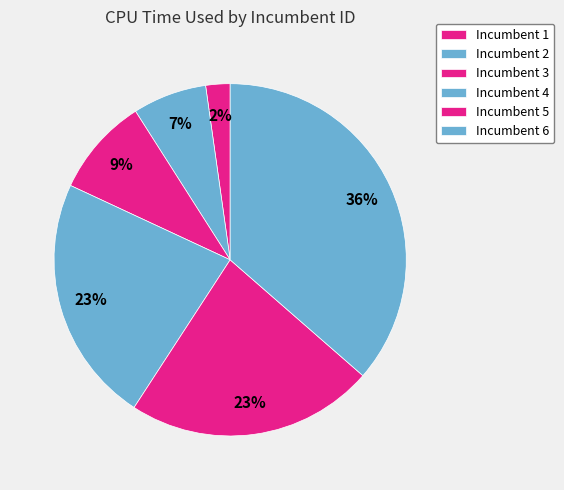

Which category has the smallest portion of the pie?

Incumbent 1